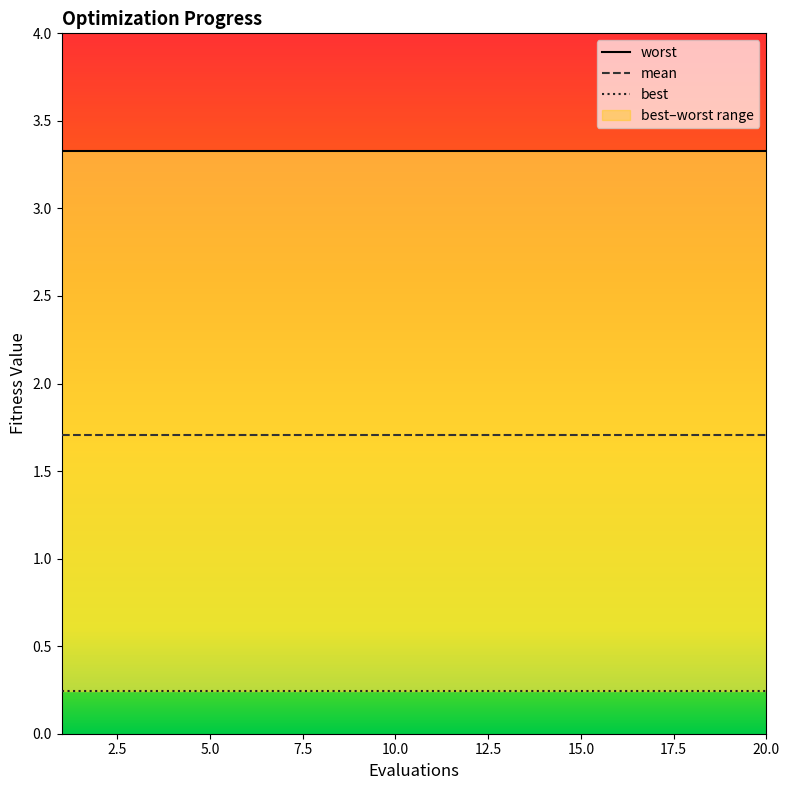

True or false: worst has a value of 3.3 at 20.

True